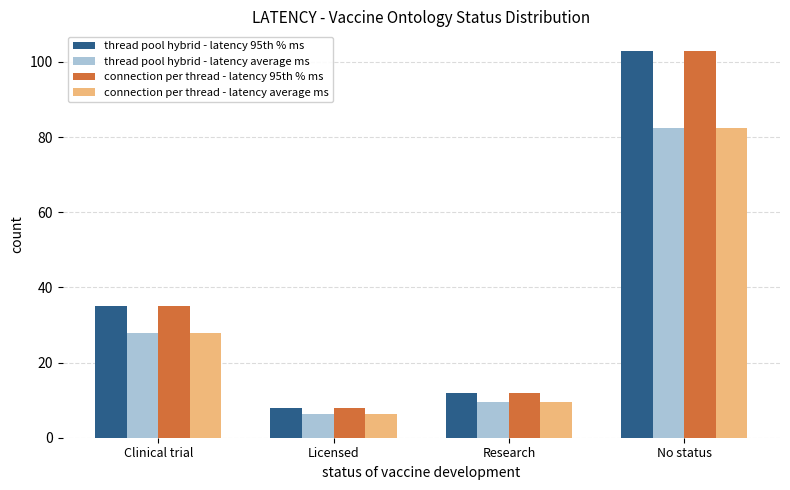

Does the chart contain stacked bars?

No